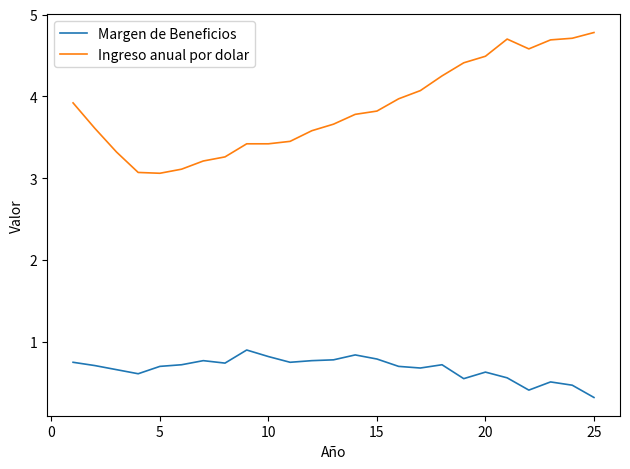

True or false: Margen de Beneficios and Ingreso anual por dolar cross at least once.

False